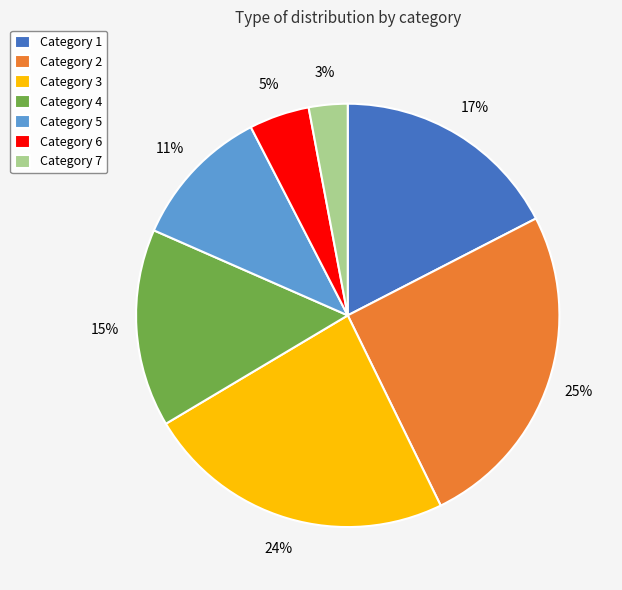

How many slices are in this pie chart?

7